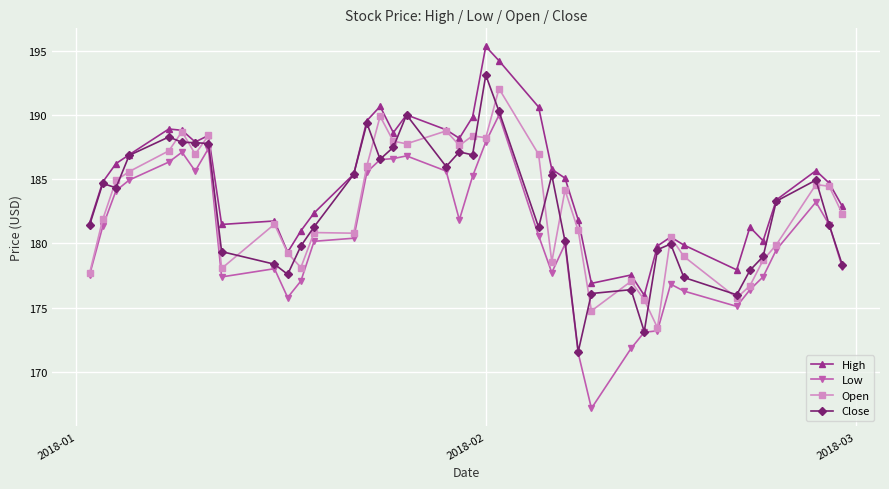

What is the minimum value shown in the chart?

167.2